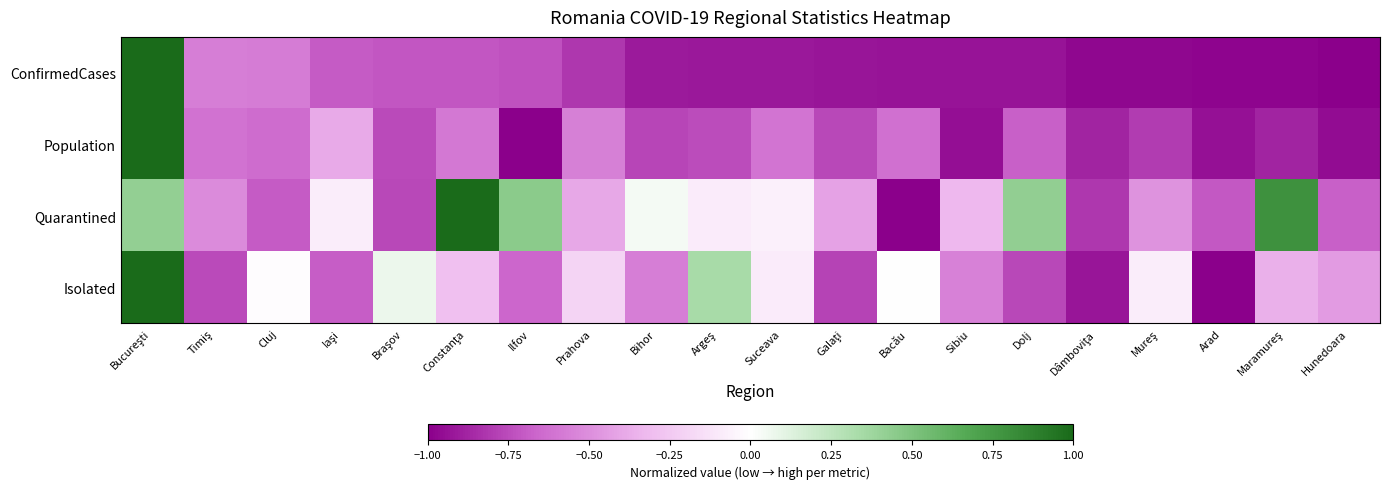

Which has a higher value, Sibiu or Iaşi?

Iaşi